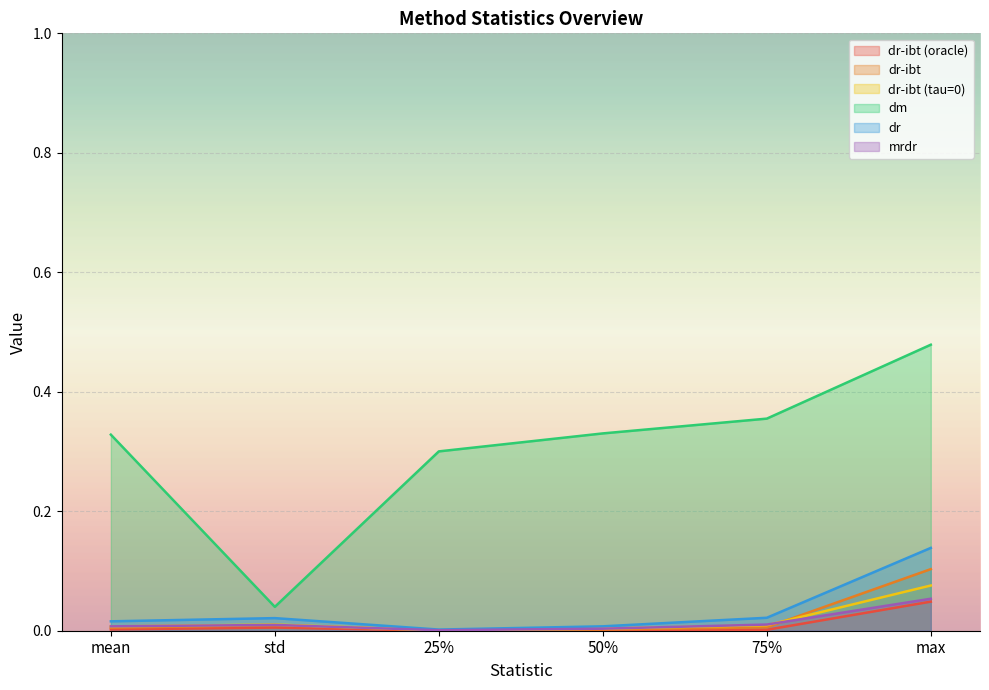

At which label is mrdr closest to 0?

25%